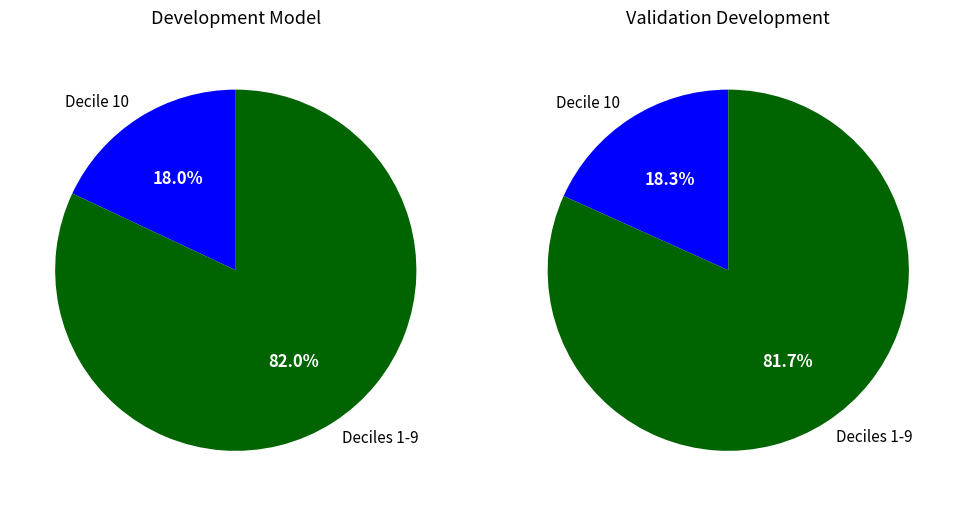

Do 8 and 6 together represent more than half of the pie?

No